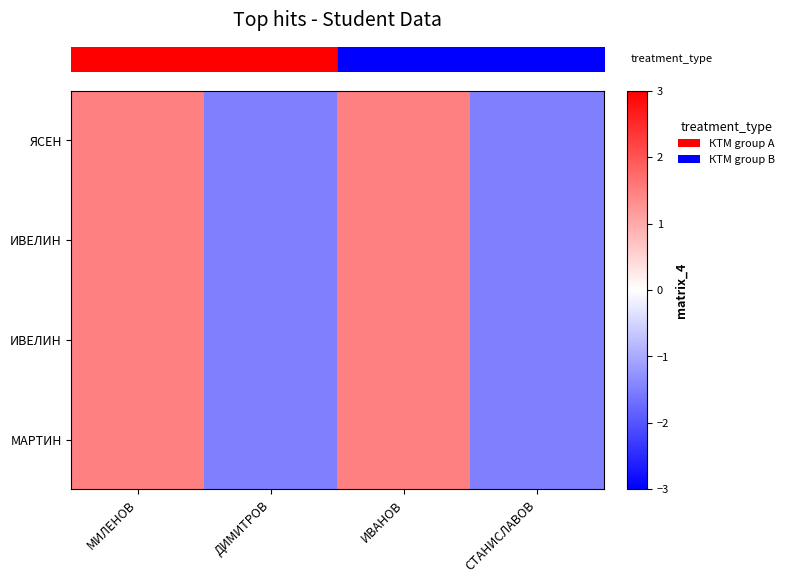

At which category is the sum across all series the highest?

МИЛЕНОВ